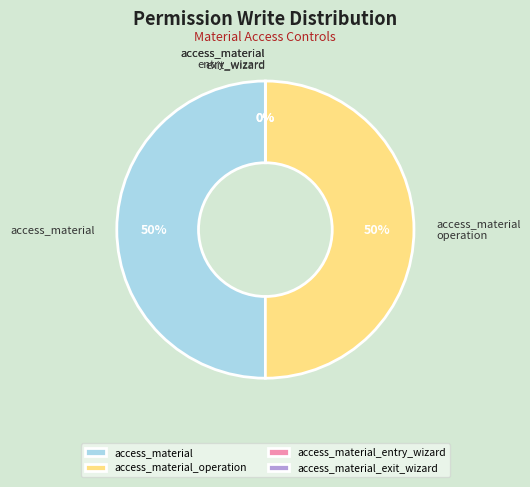

What portion of the pie excludes access_material_entry_wizard?

100.0%